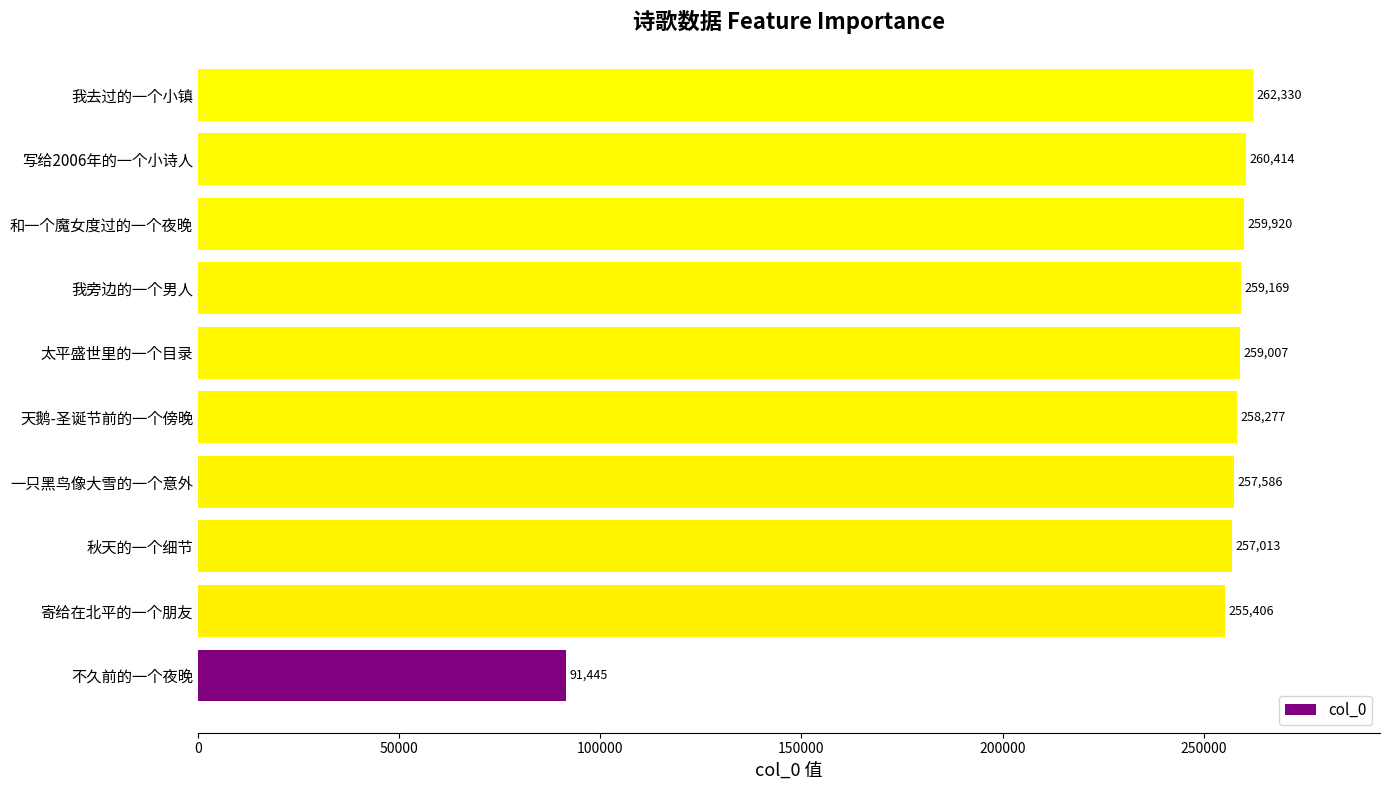

What is the difference between the second highest and second lowest values?

5008